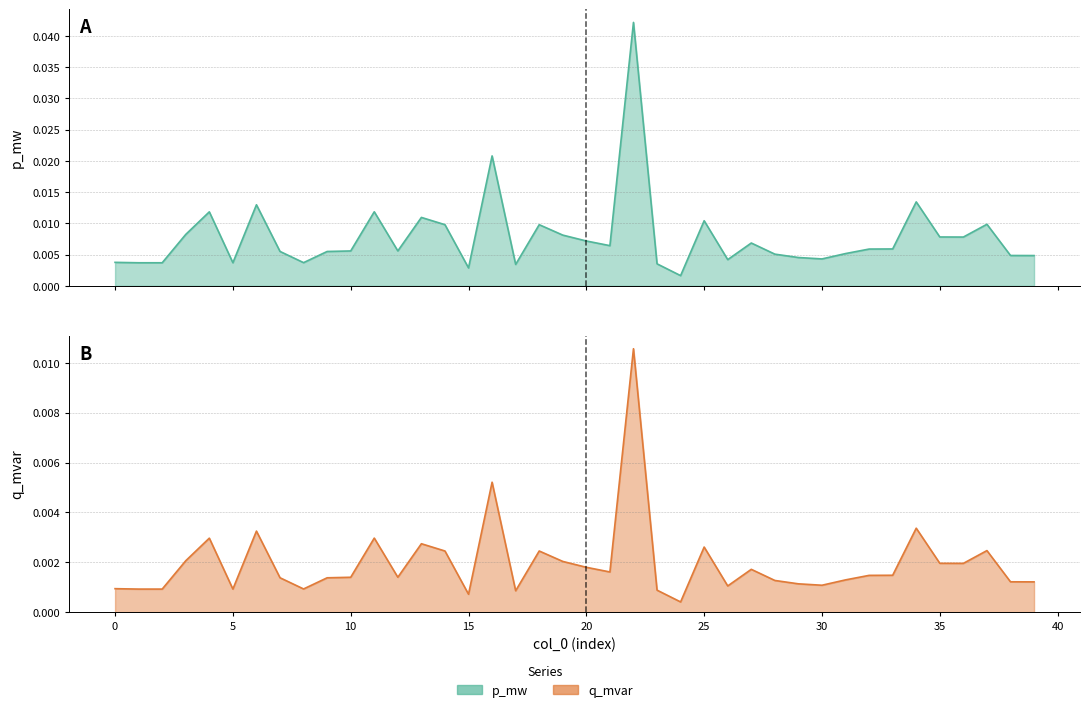

Is it true that q_mvar equals 0.0 at 30?

True